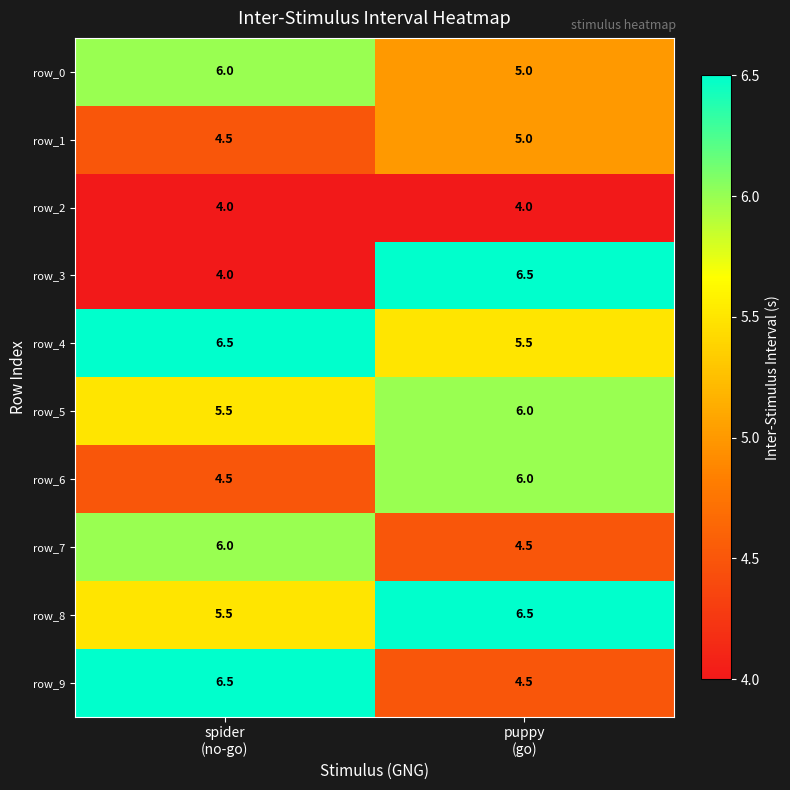

What is the highest value of the row_9 series?

6.5